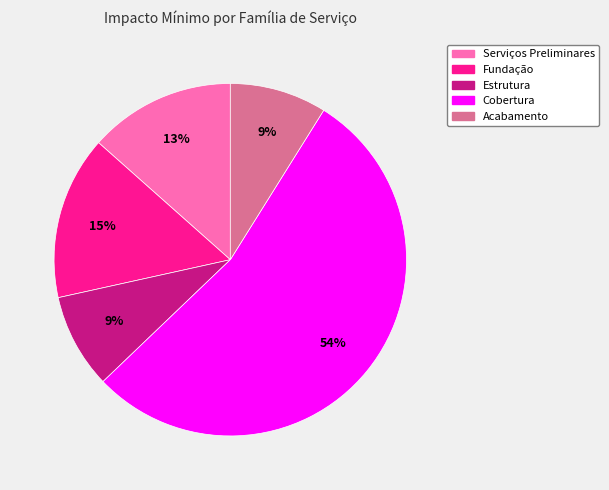

What is the majority slice?

Cobertura